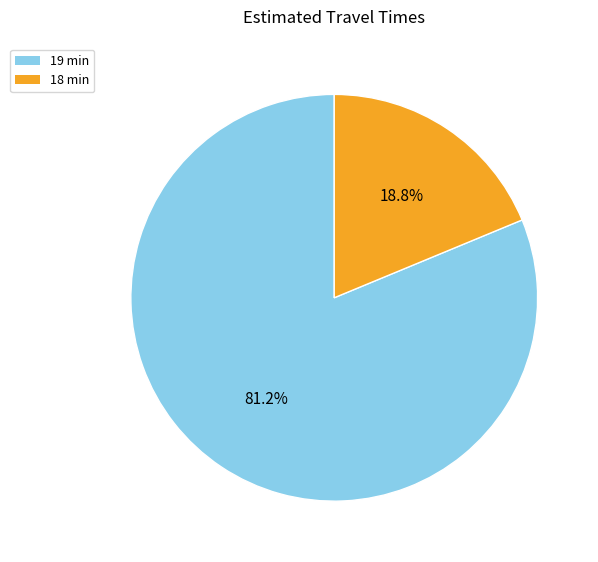

Do 19 min and 18 min together represent more than half of the pie?

Yes